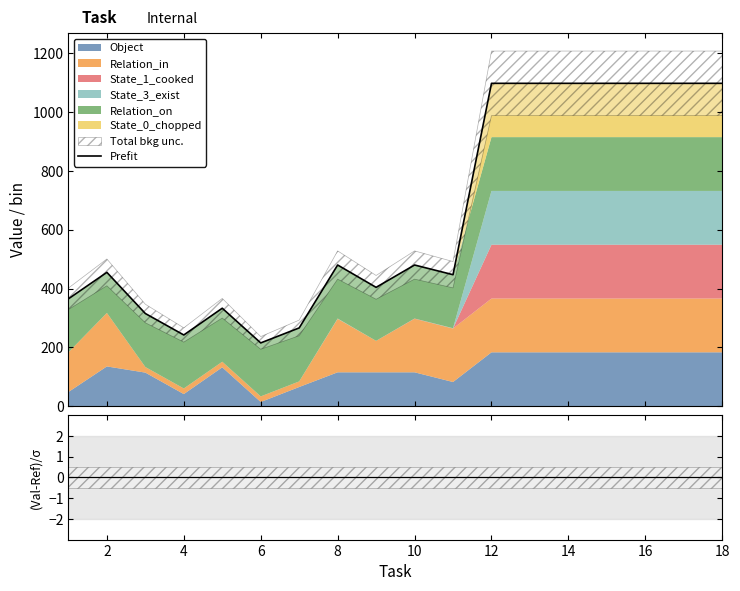

Count the number of categories in the chart.

18